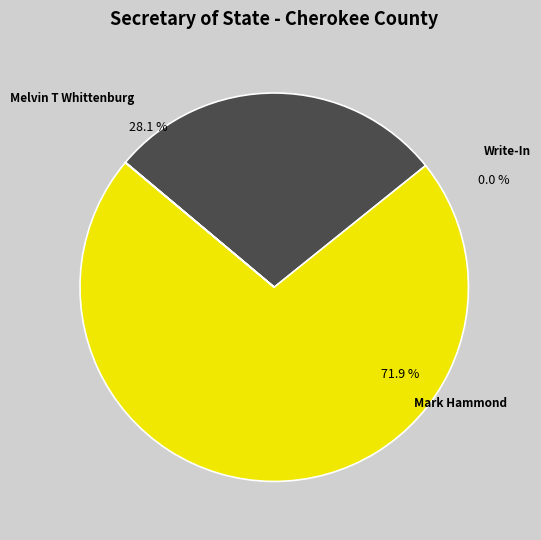

To the nearest percent, what is the average slice percentage?

33%